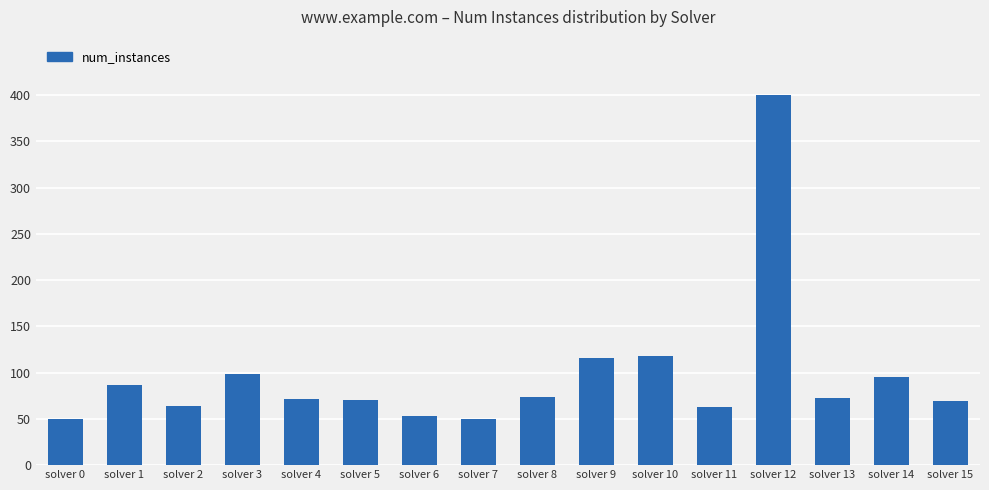

What is the average value?

97